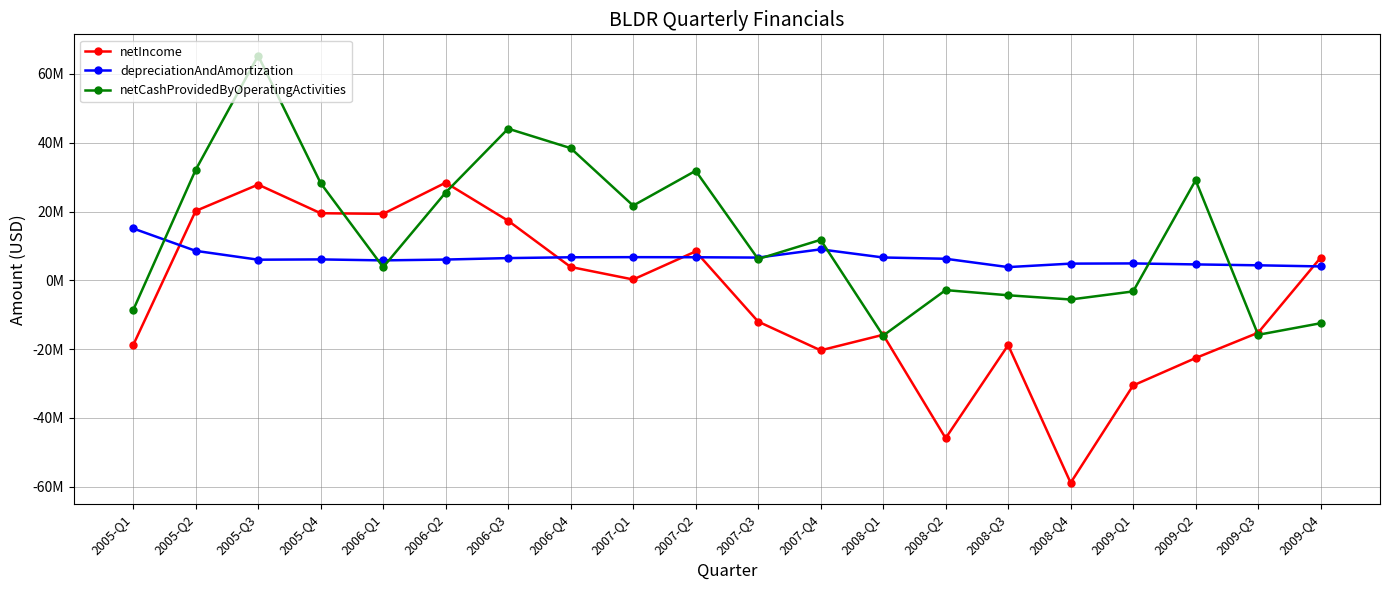

List the series in order of their overall mean, lowest first.

netIncome, depreciationAndAmortization, netCashProvidedByOperatingActivities